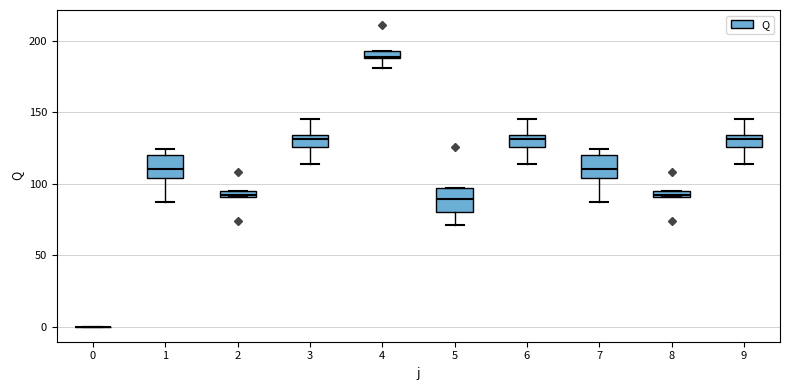

Where does the upper whisker of the box at x = 6 end on the y-axis? The values are not printed on the chart, so give them approximately, as read against the axis.

145